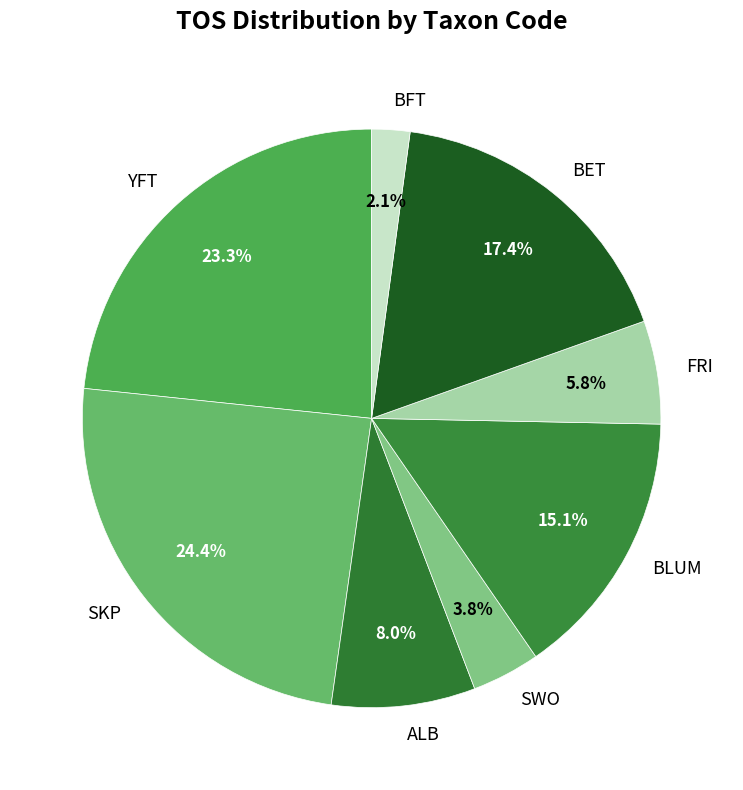

To the nearest percent, what portion does ALB represent?

8%